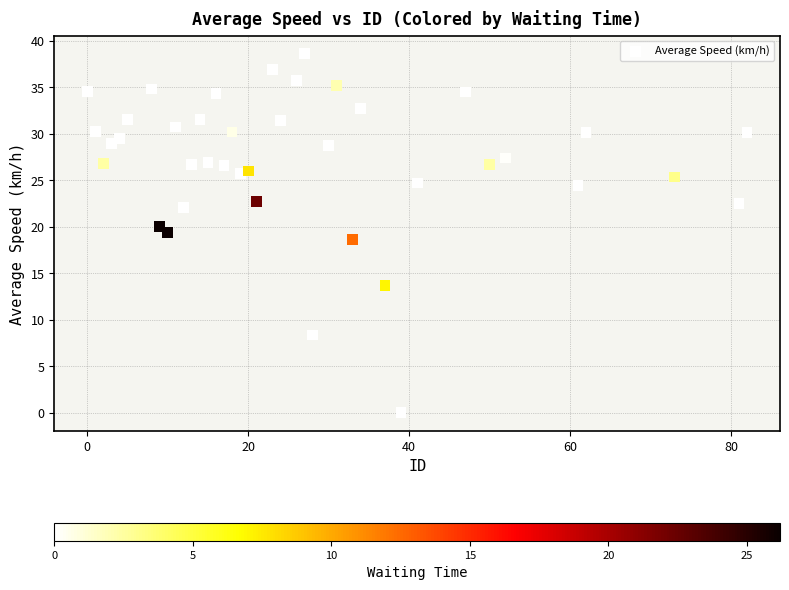

What is the range of Y values (max minus min)?

38.6